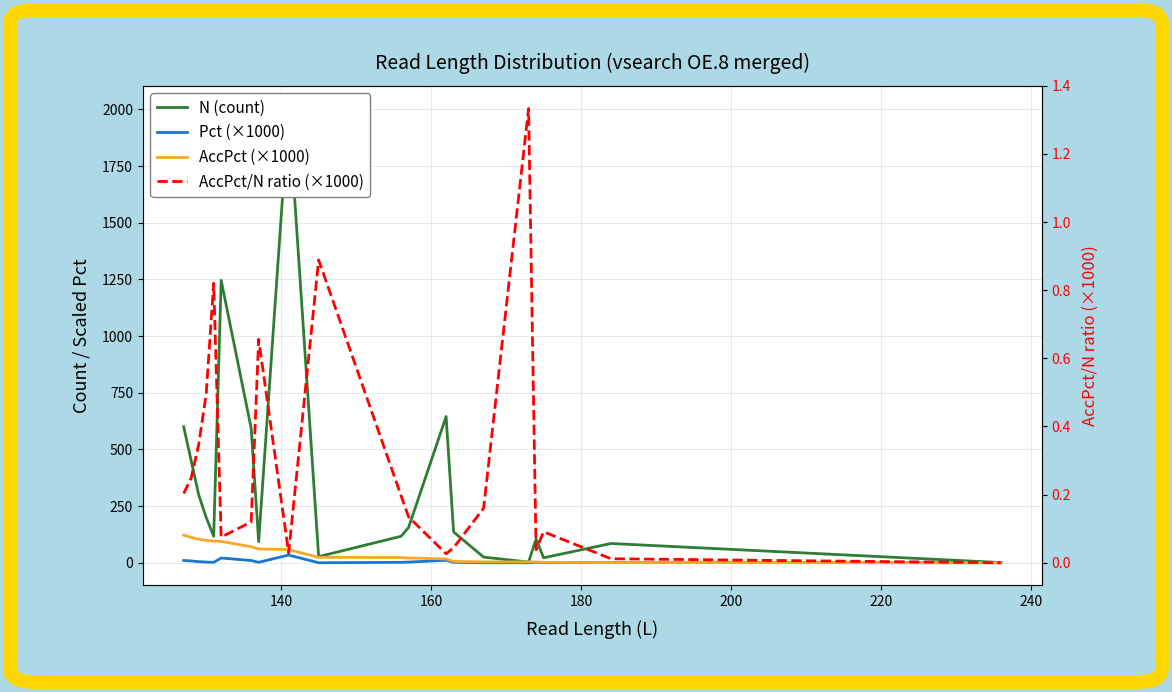

How many values in the Pct (×1000) series are below 2?

6